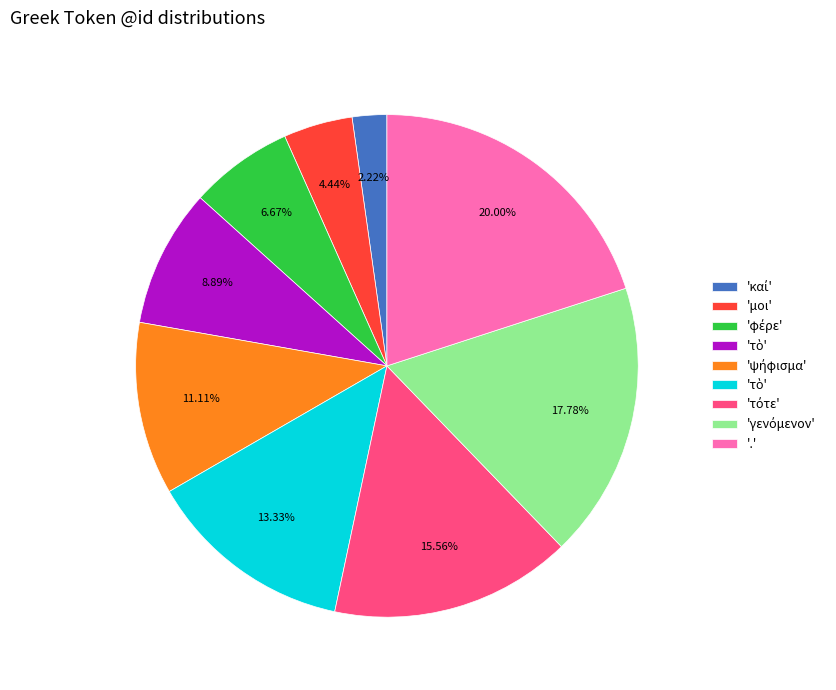

Is there a majority slice in this chart?

No